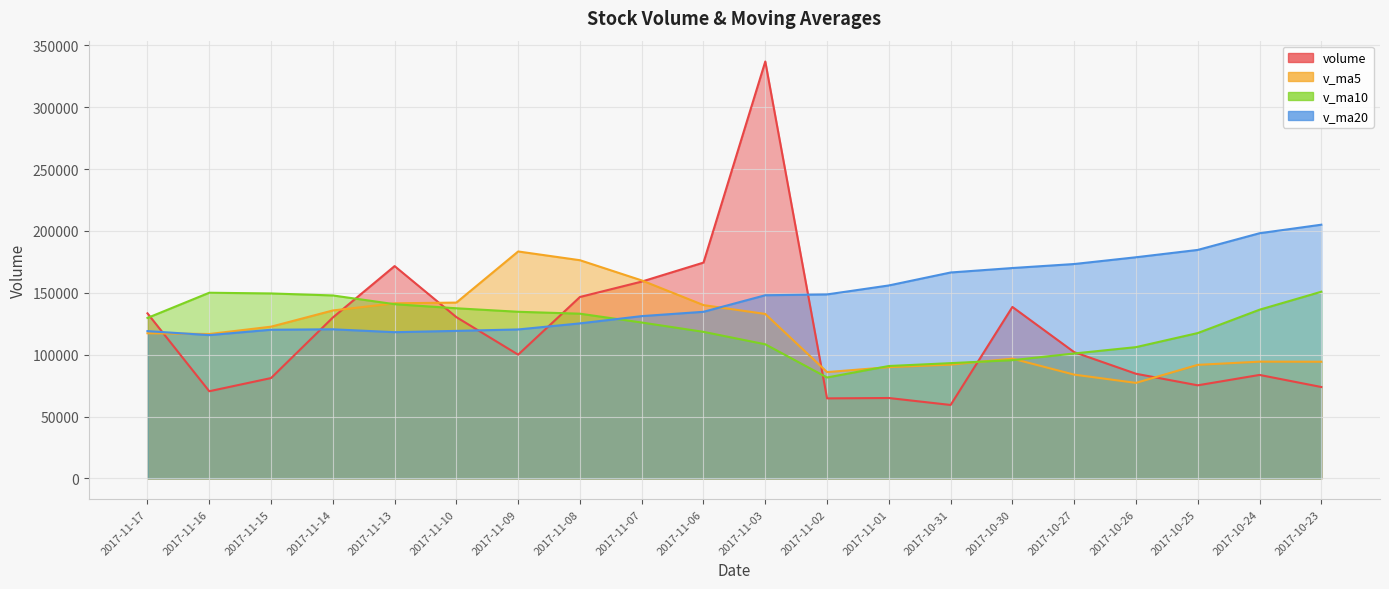

Which series has the widest spread of values?

volume